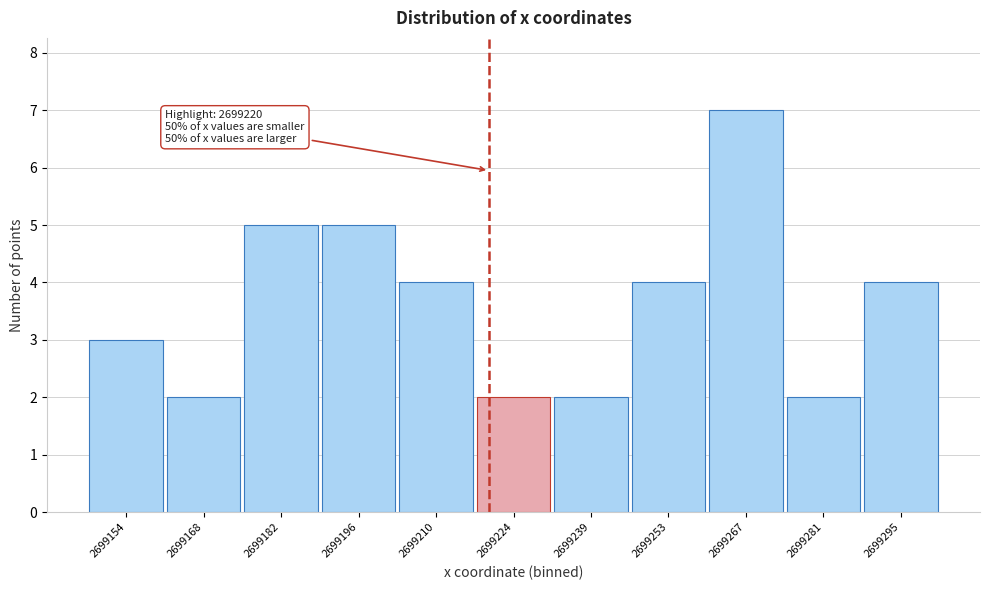

Which range on the x-axis has the tallest bar?

2699260 to 2699274